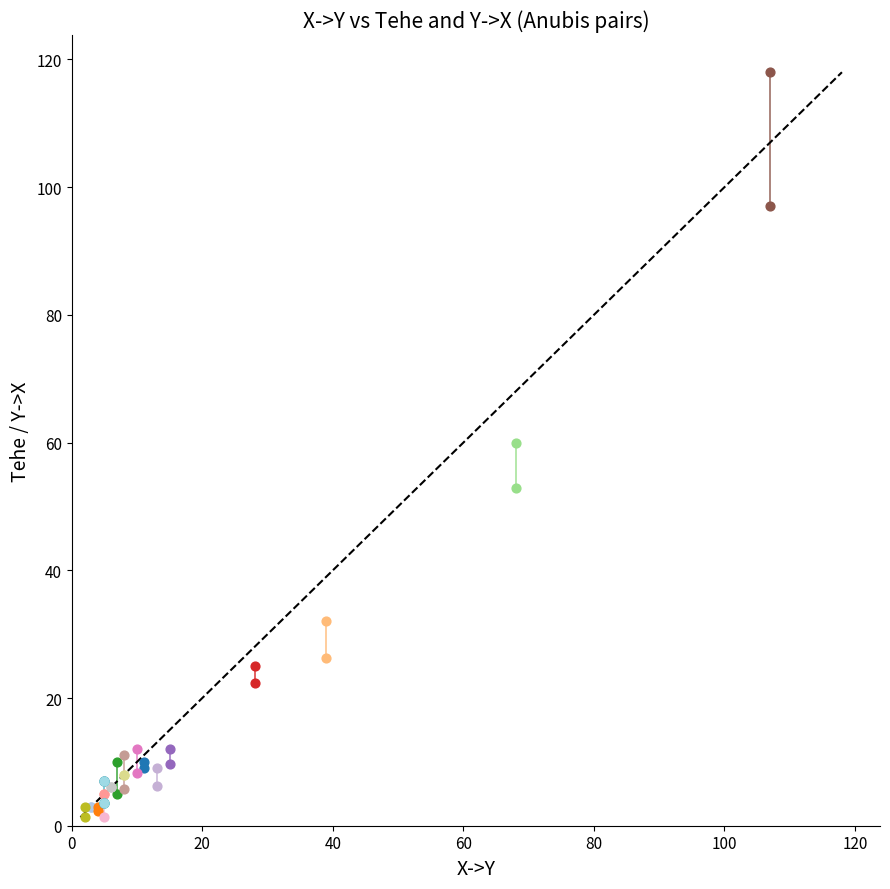

Which series reaches the minimum Y coordinate?

Tehe